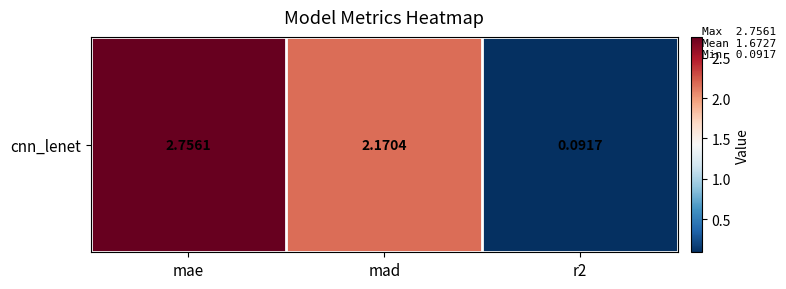

Is it true that the value at mae is 2.8?

True